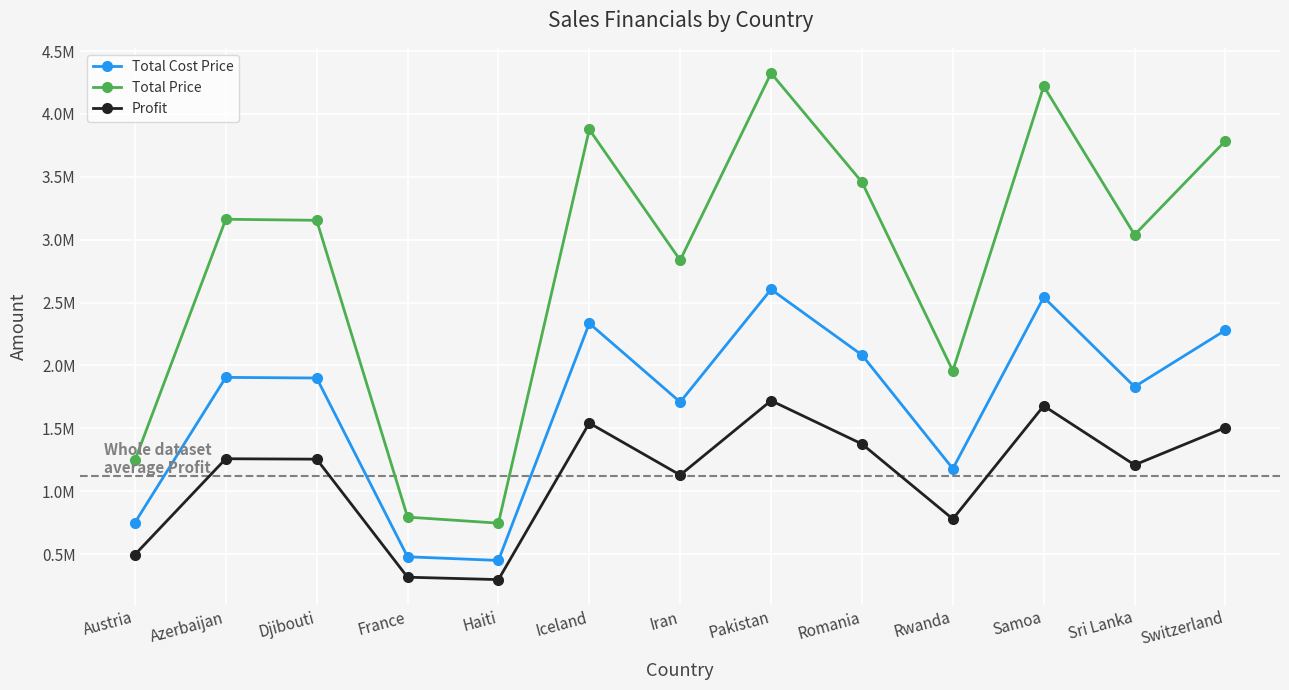

Which series has the largest range (max minus min)?

Total Price